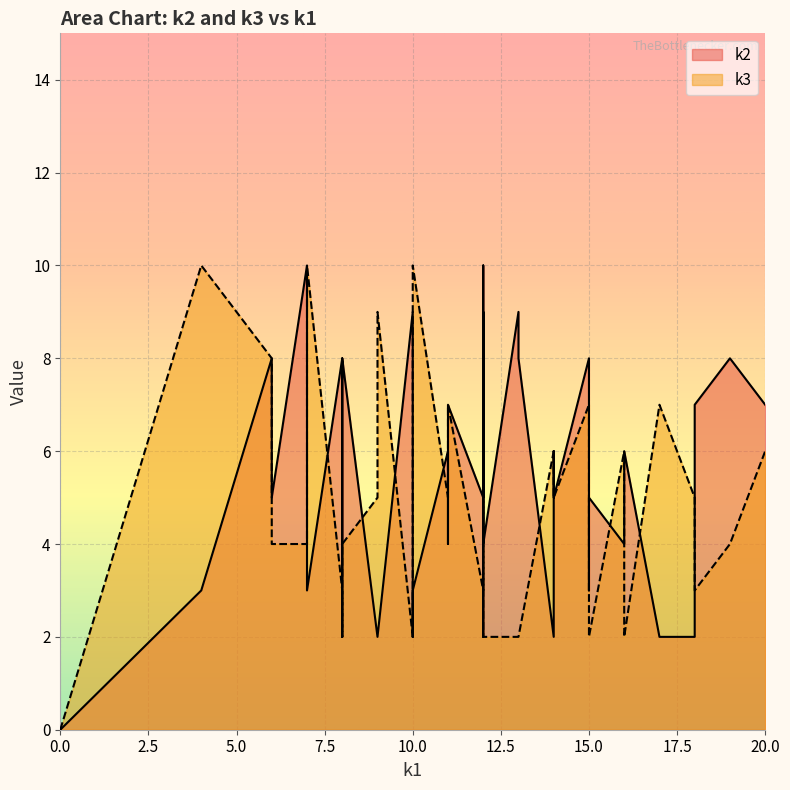

True or false: k2 has more than 0 interior local peaks.

True